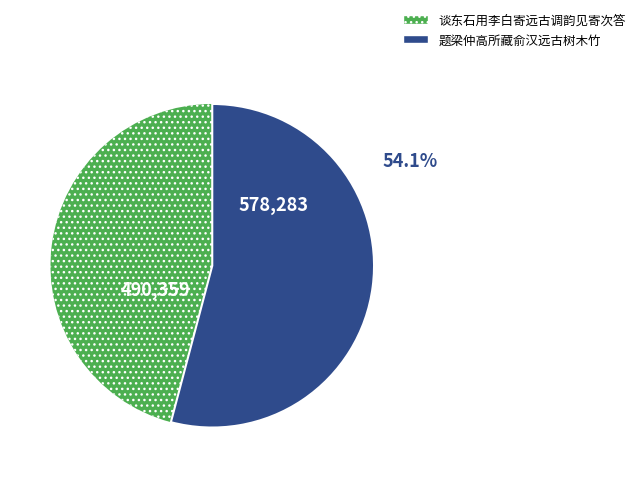

Approximately how many times larger is the value at 题梁仲高所藏俞汉远古树木竹 compared to 谈东石用李白寄远古调韵见寄次答?

1.2